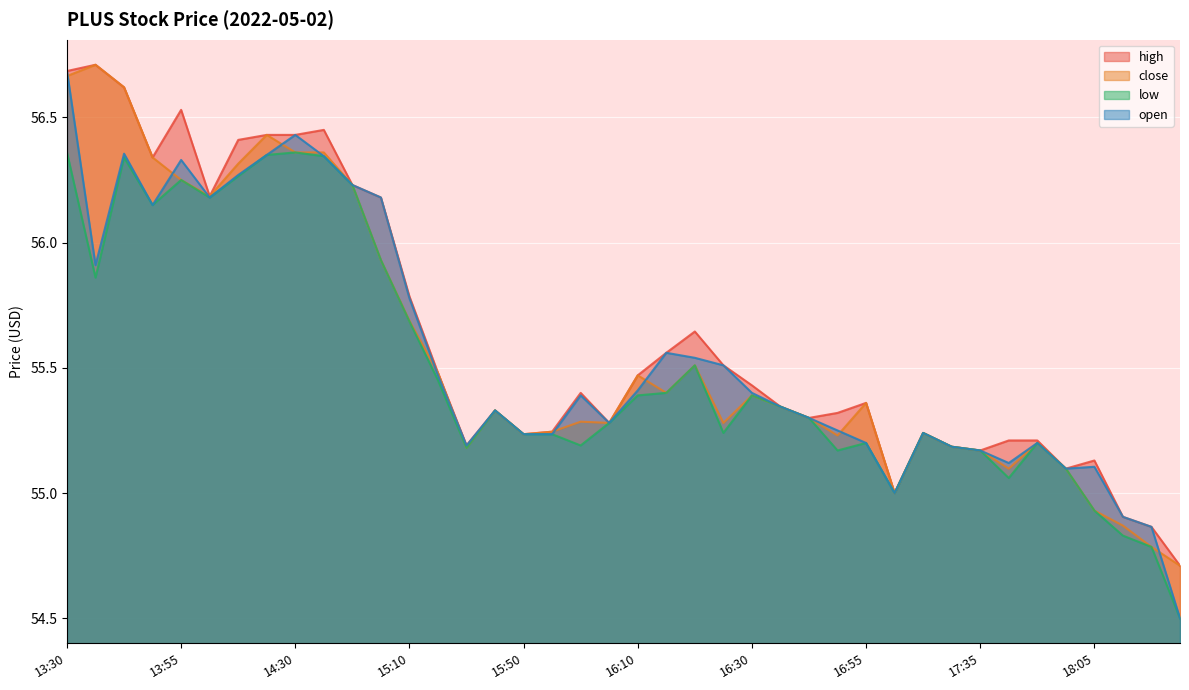

Which category has the highest value in the high series?

13:40